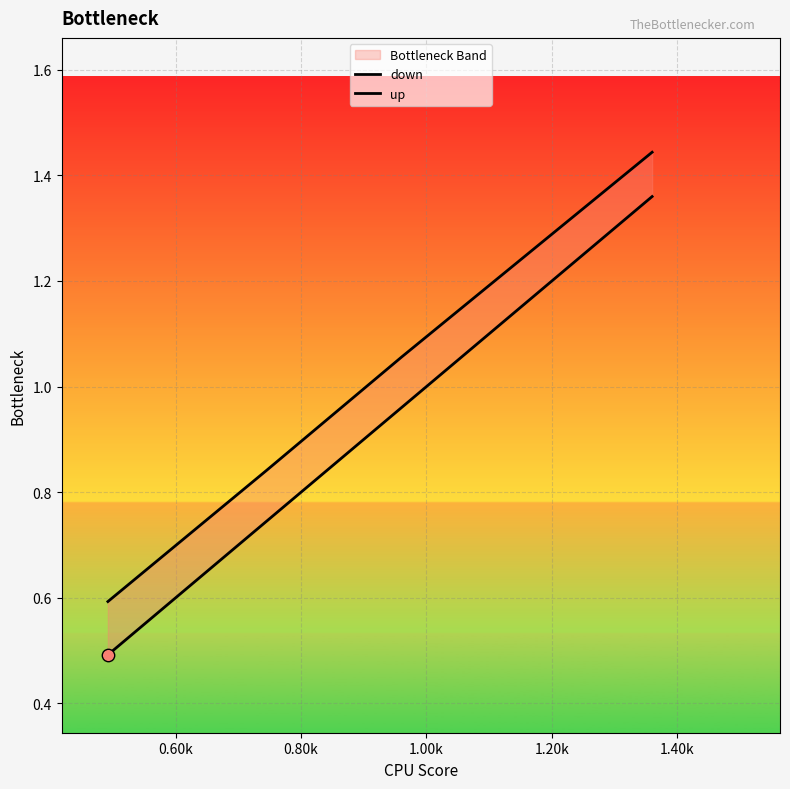

At how many categories does at least one series exceed 1?

2